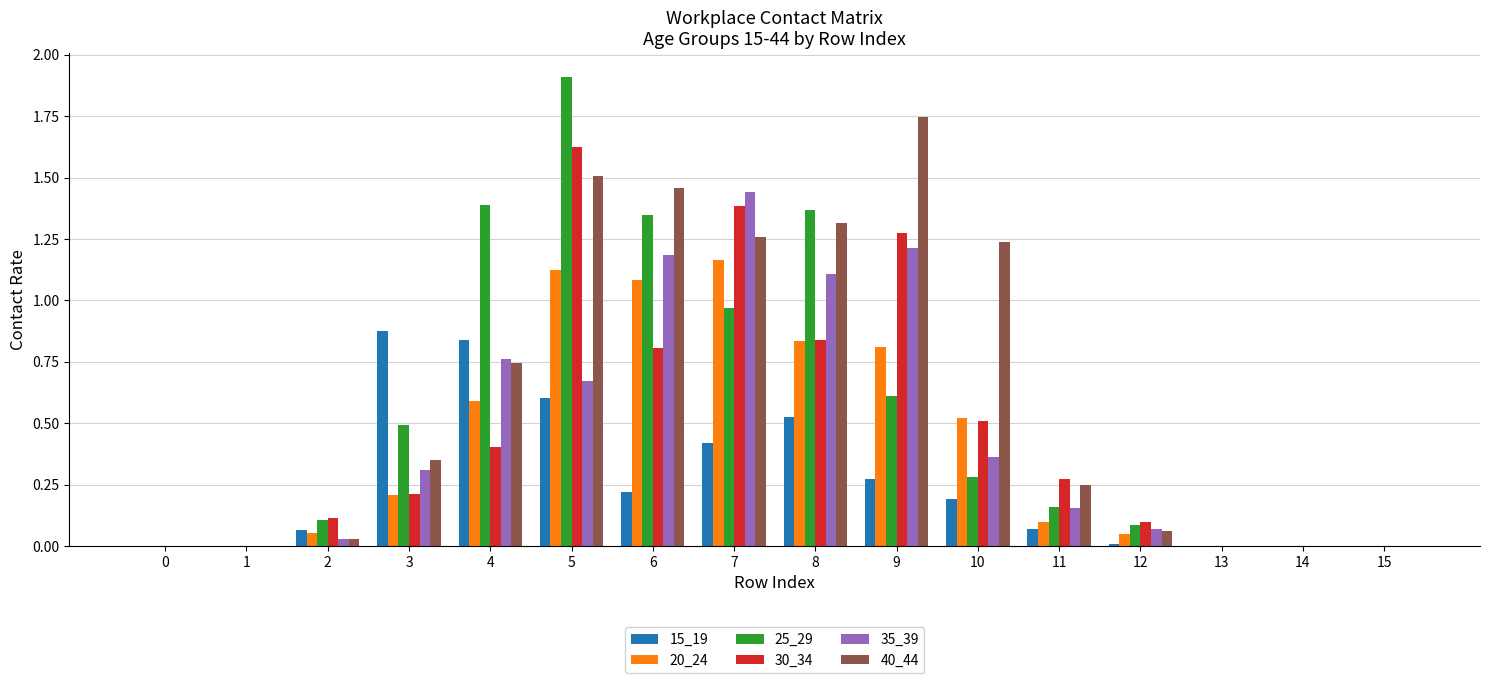

What is the sum of all 30_34 values?

7.5